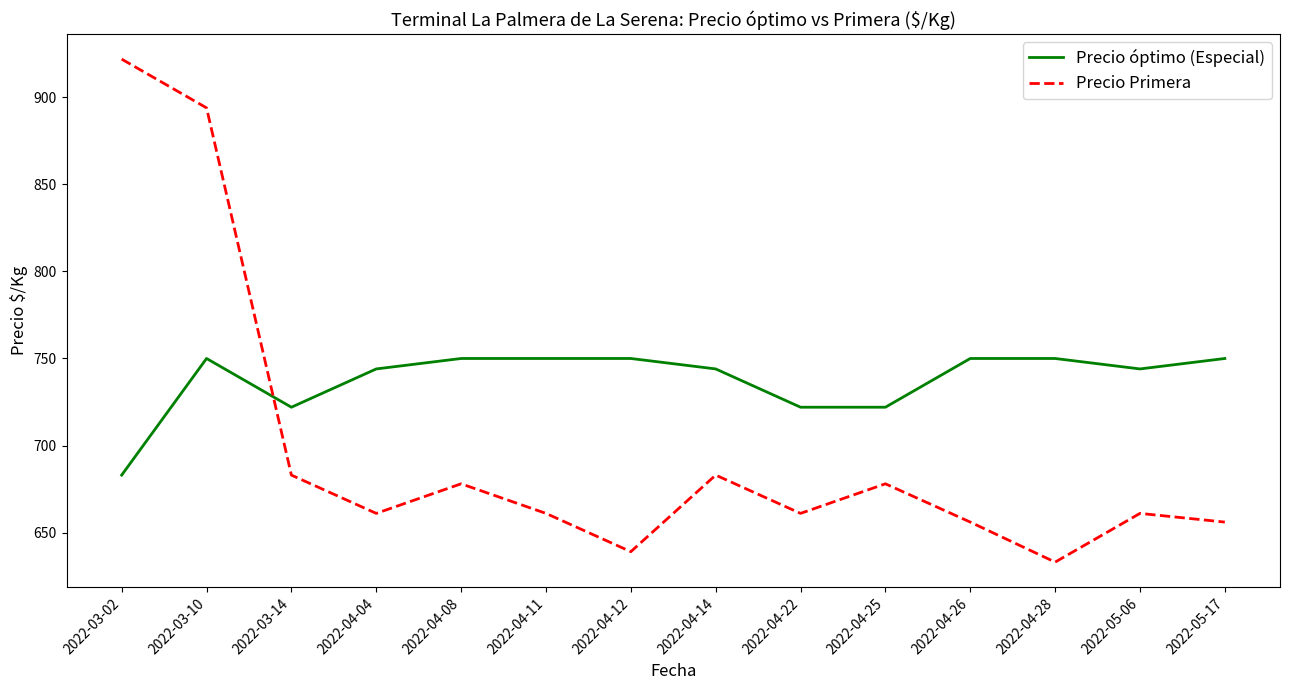

Is the value of Precio óptimo (Especial) at 2022-04-12 greater than the value of Precio Primera at 2022-04-26?

Yes